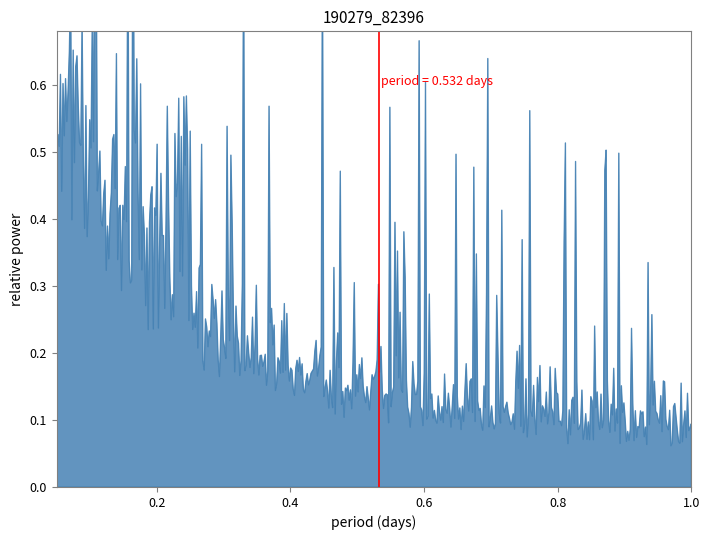

What is the difference between the maximum and minimum values?

1